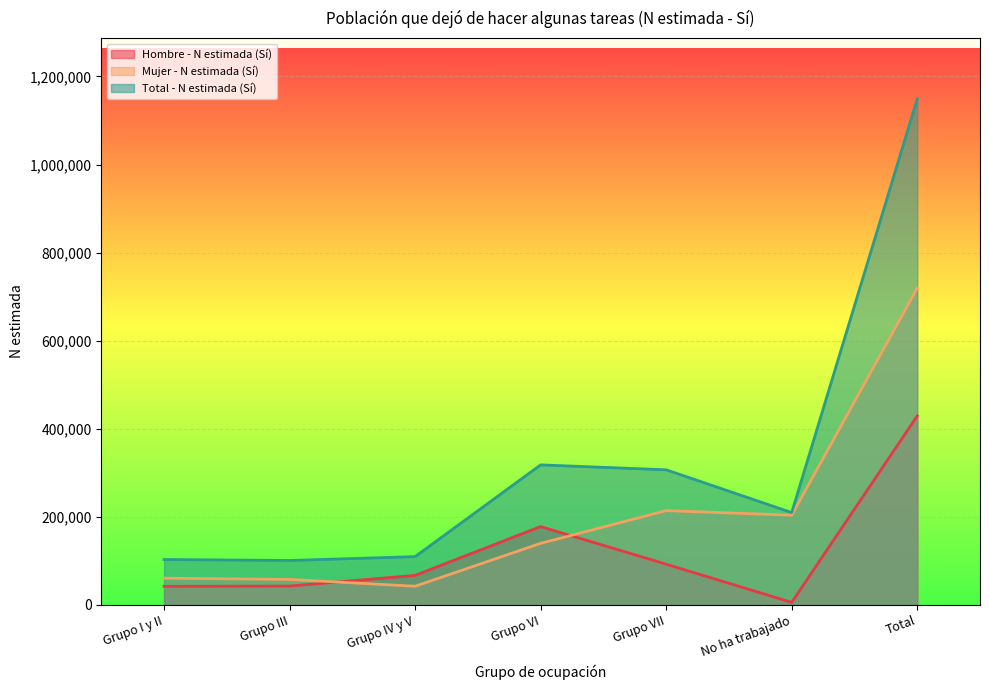

List the labels in order of Total - N estimada (Sí) value, largest first.

Total, Grupo VI, Grupo VII, No ha trabajado, Grupo IV y V, Grupo I y II, Grupo III